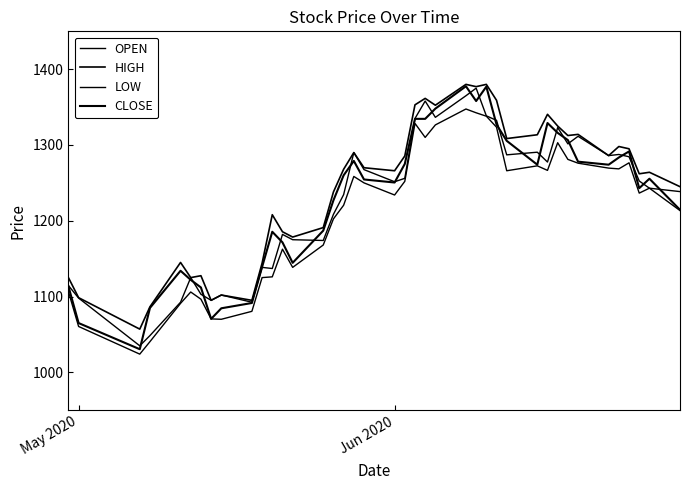

How many lines are shown in the chart?

4